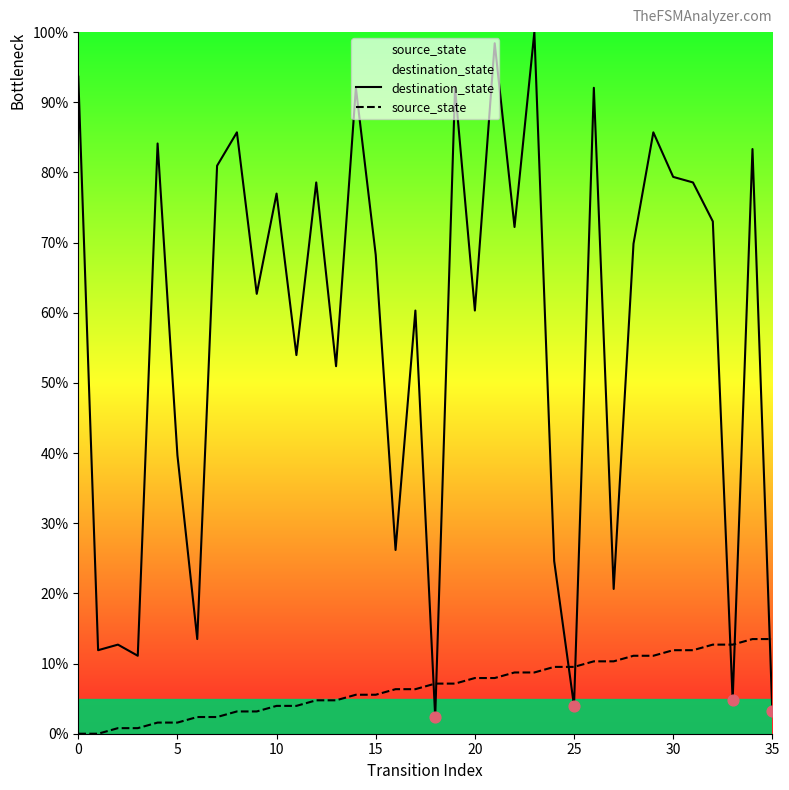

Which series reaches the maximum Y coordinate?

destination_state